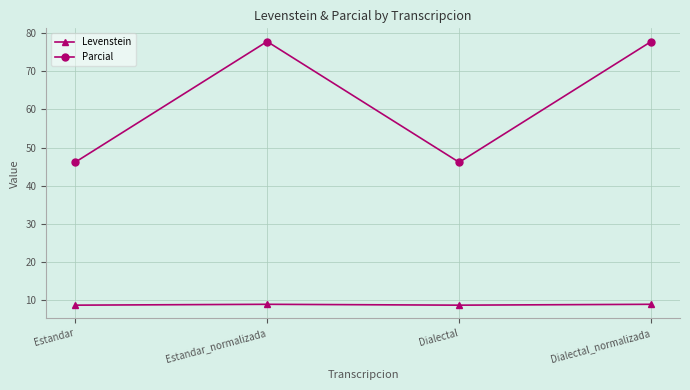

The value of Levenstein at Estandar_normalizada is 15.6. True or false?

False